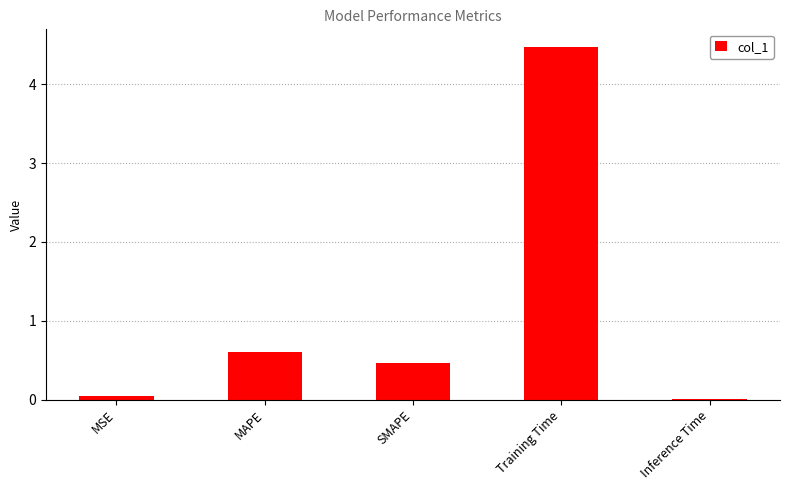

The chart shows a value of 1.2 at Training Time. True or false?

False